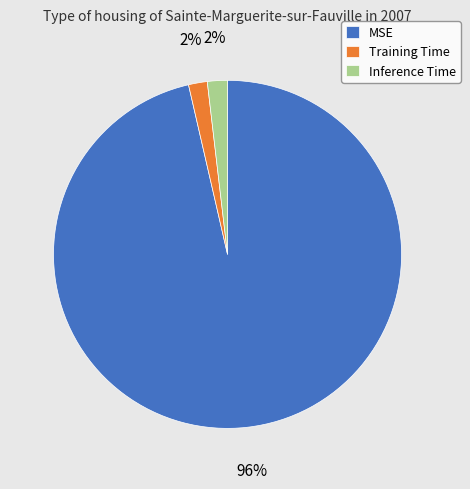

The Training Time slice represents 7% of the pie. True or false?

False